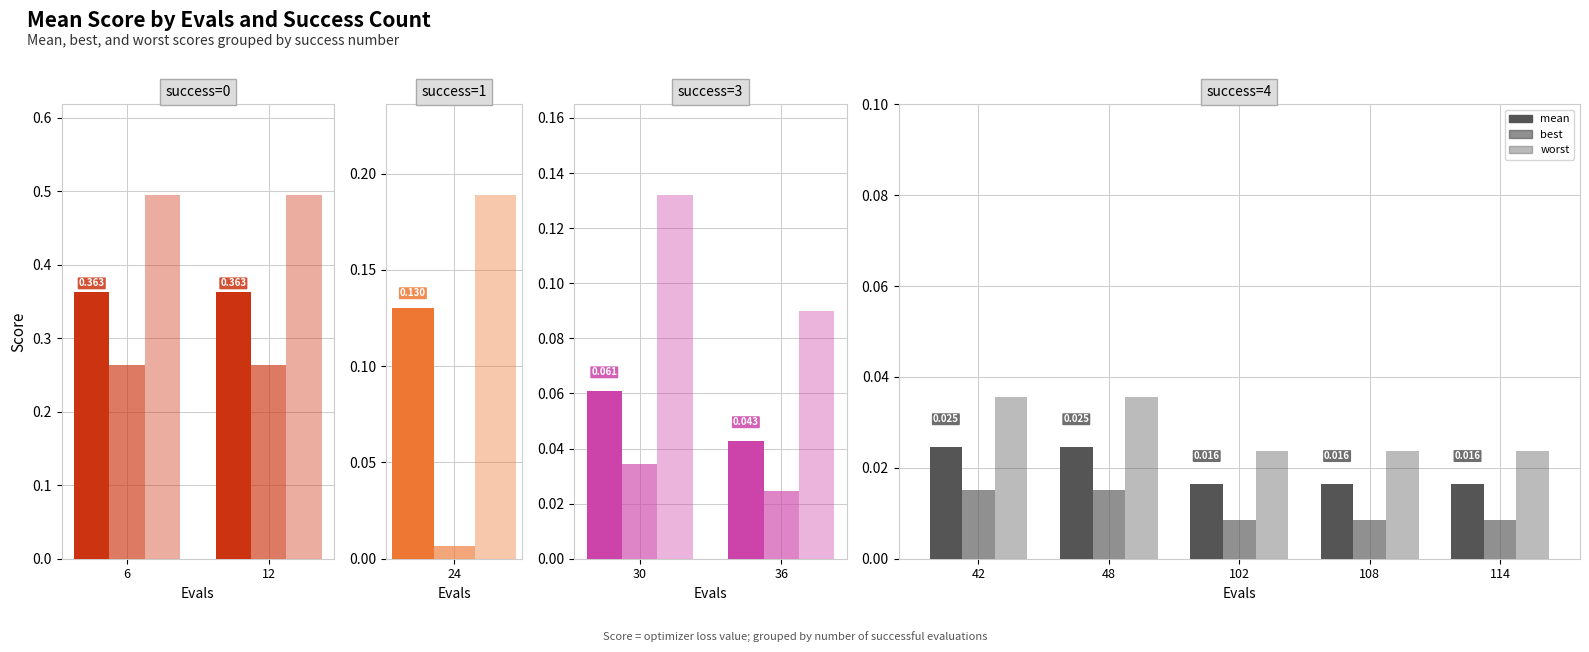

Which series has the largest total across all categories?

worst